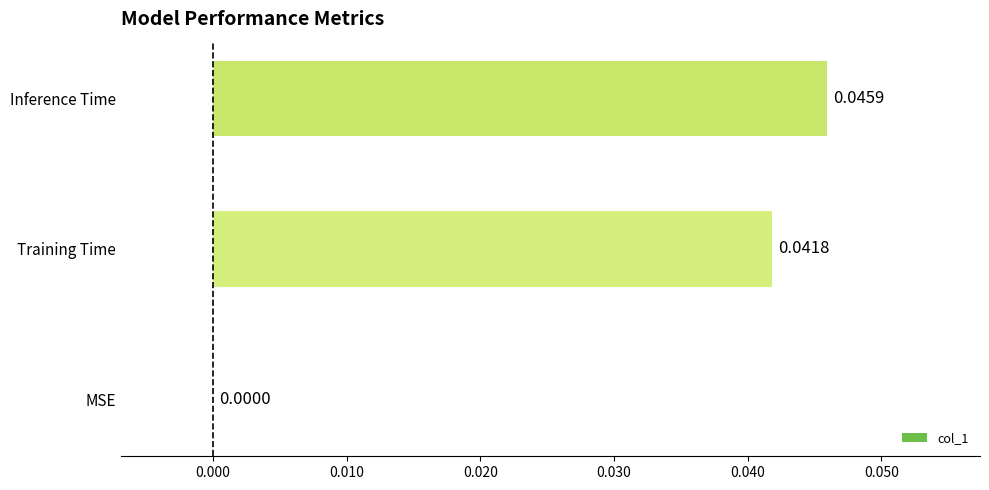

Which has a higher value, Training Time or MSE?

Training Time